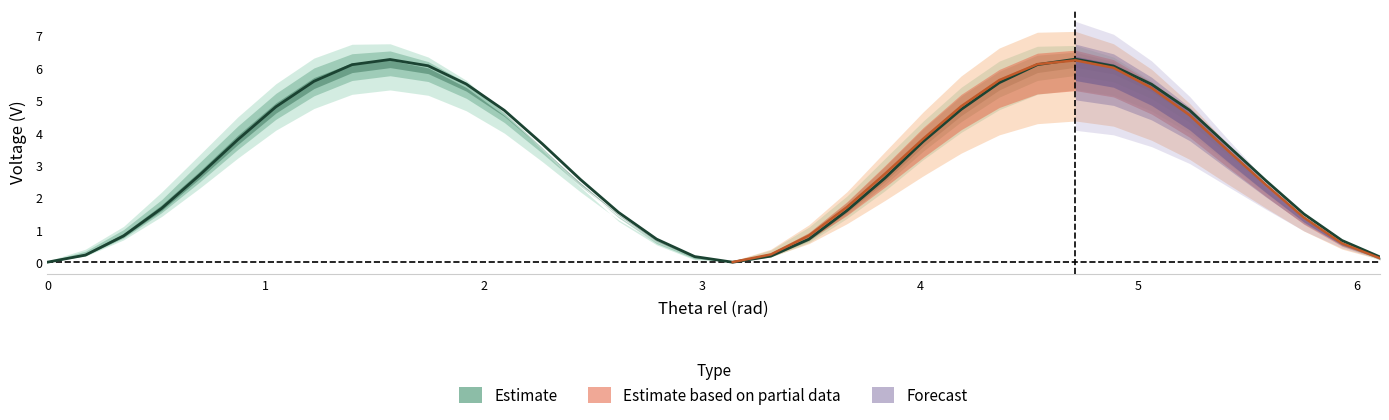

True or false: V I=0 has a value of 0.0 at 3.14159.

True